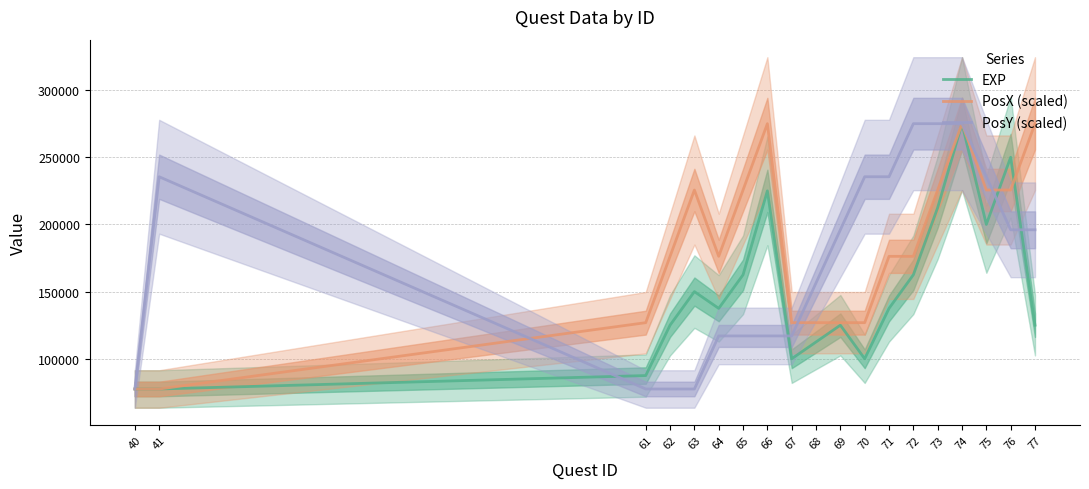

How many interior local peaks does the PosX (scaled) series have?

3